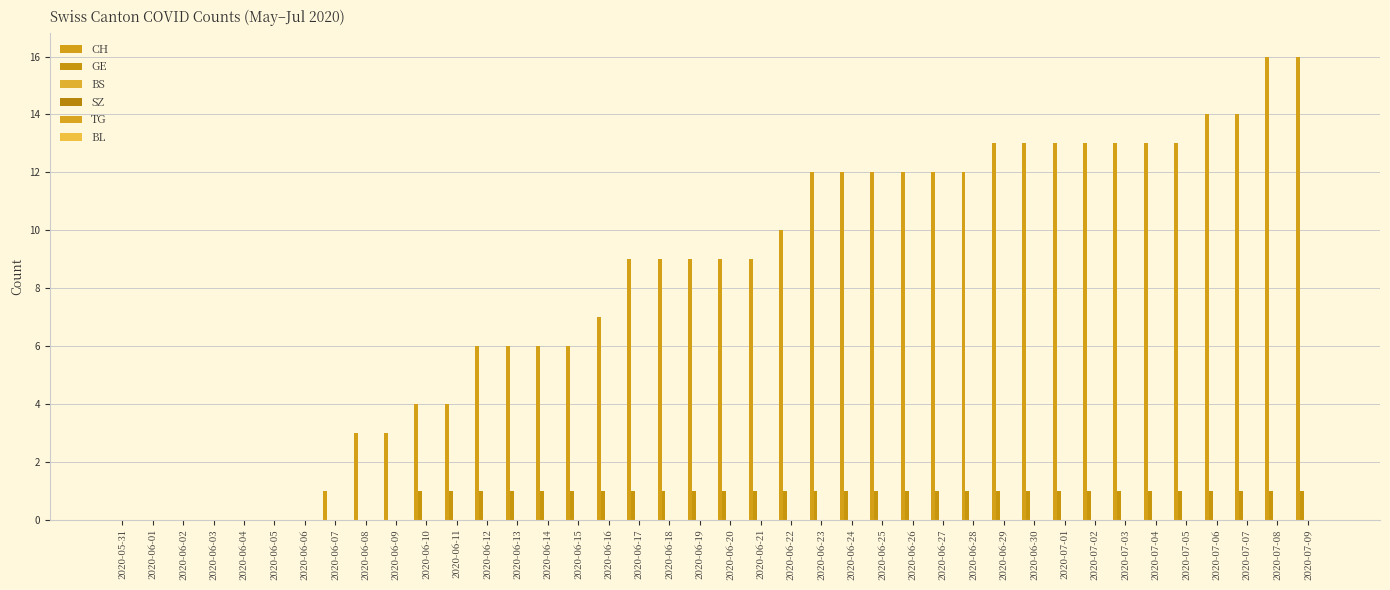

How many series are shown in this chart?

2